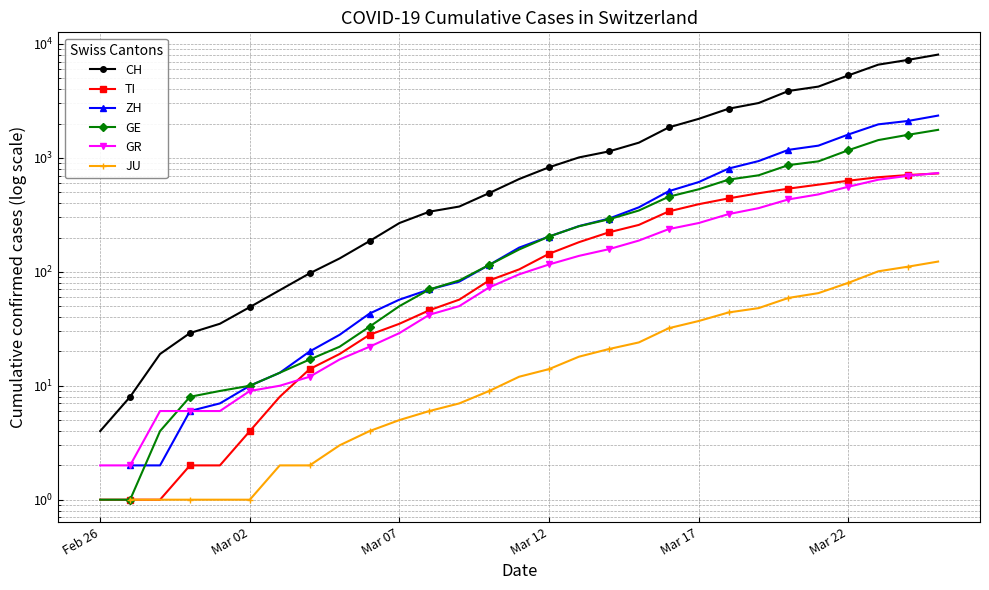

True or false: ZH and JU cross at least once.

False